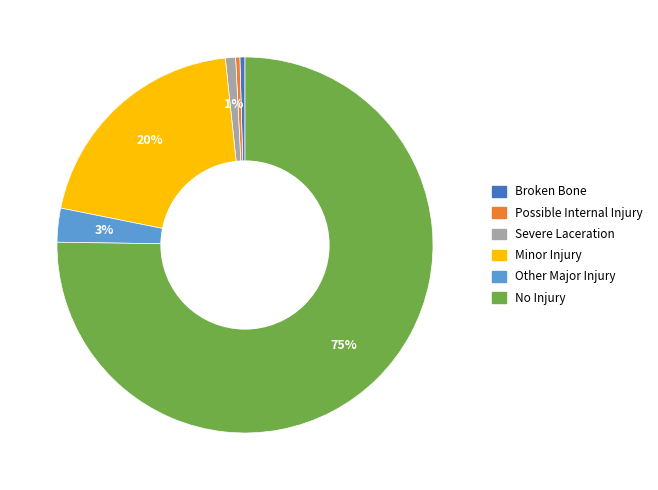

Which slice is the largest?

No Injury